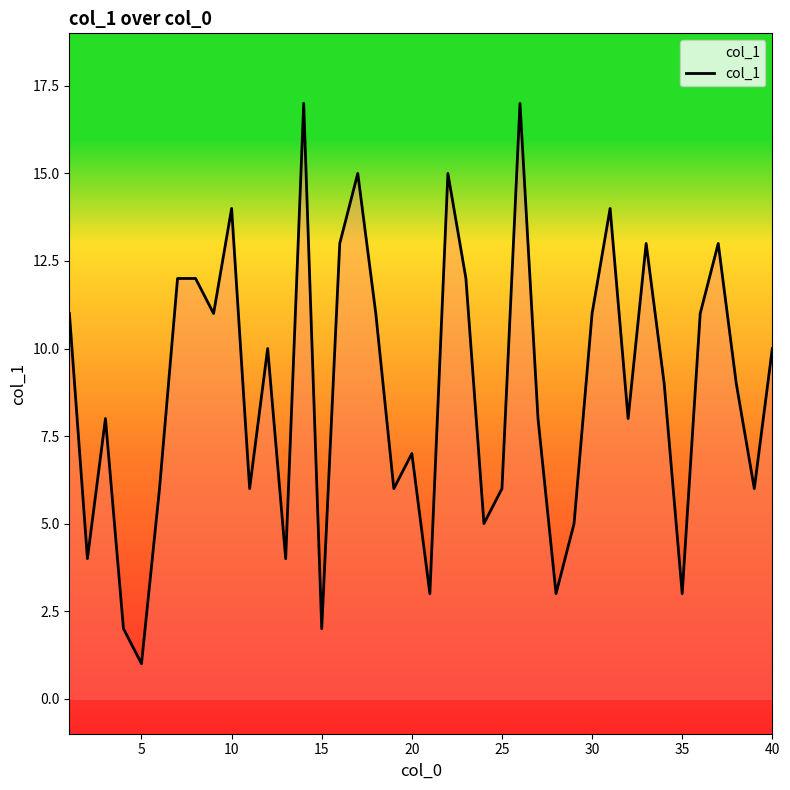

What is the average value?

9